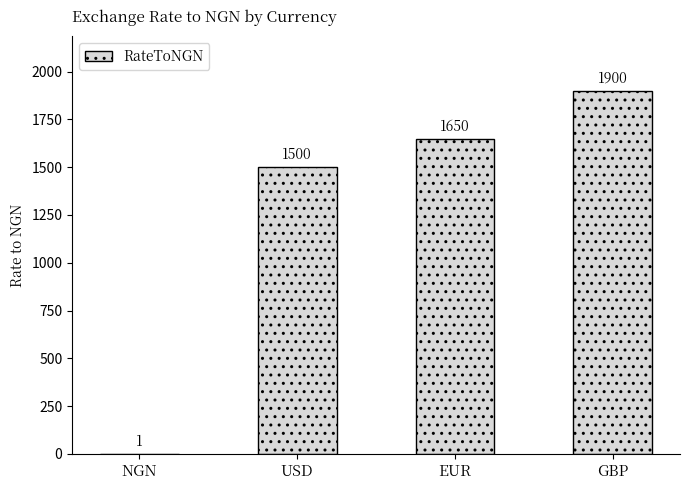

Which label corresponds to the largest value in the chart?

GBP